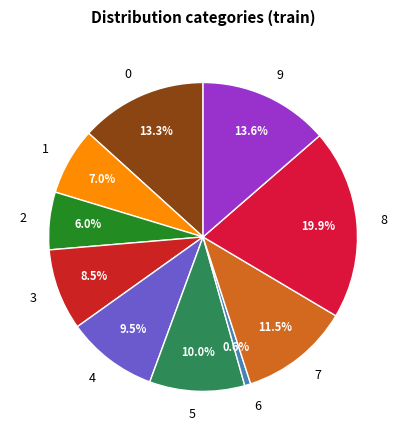

Count the number of slices in the pie.

10